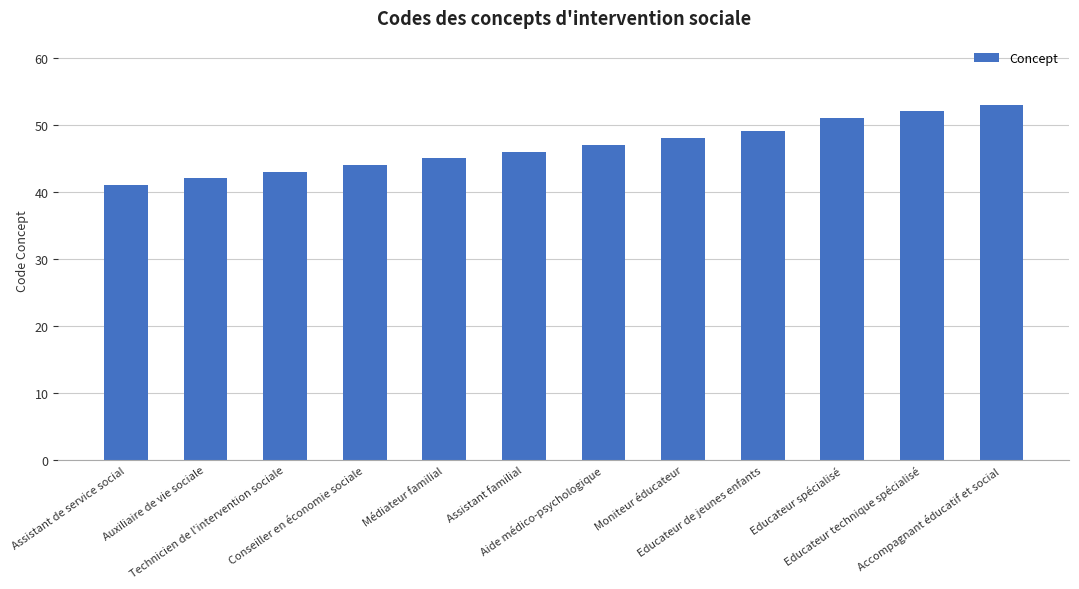

Between Aide médico-psychologique and Conseiller en économie sociale, which is larger?

Aide médico-psychologique